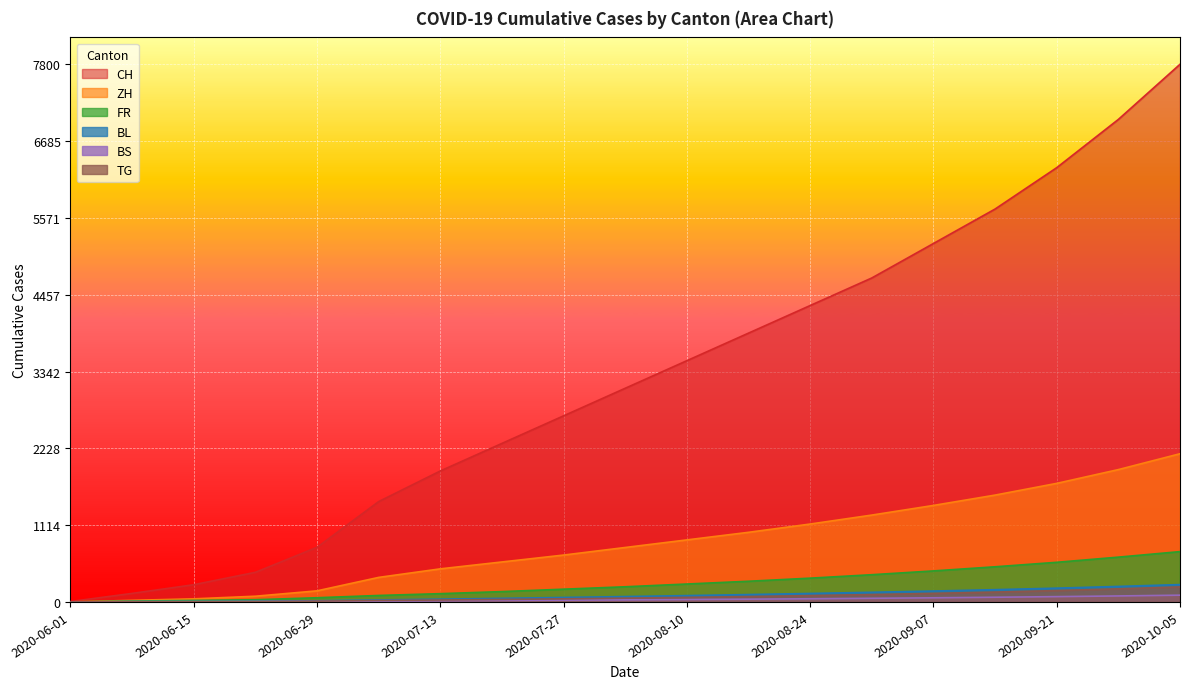

True or false: BS and CH intersect in this chart.

False